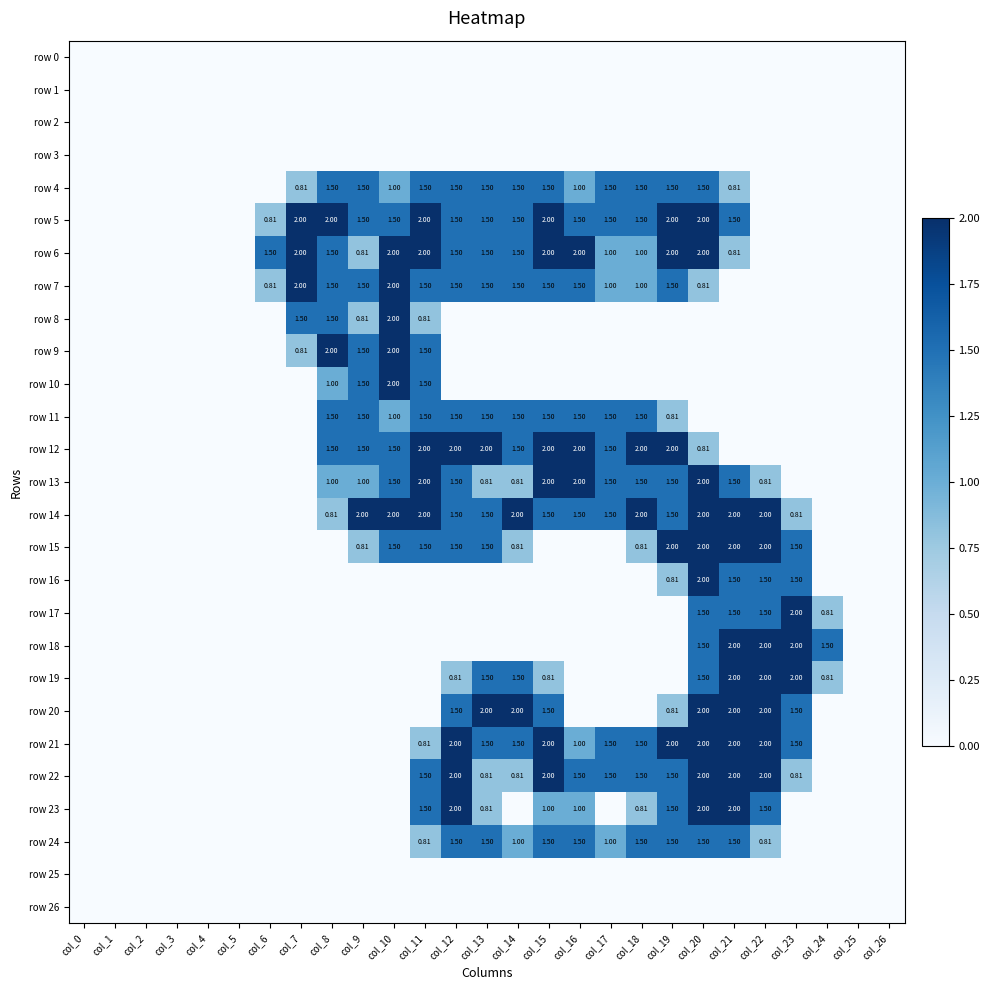

Which series has the largest total across all categories?

row 14